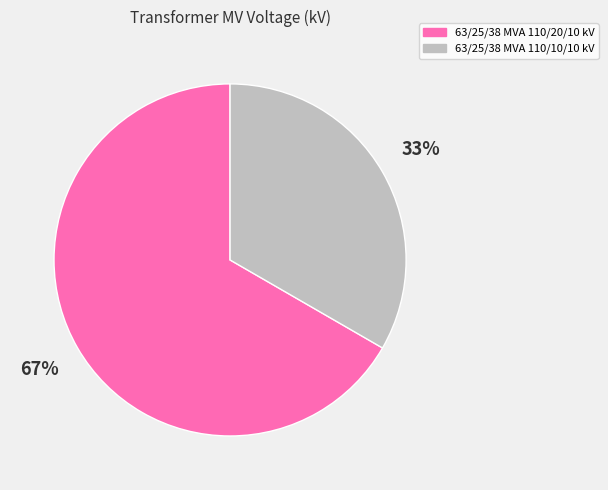

Which category has the smallest portion of the pie?

63/25/38 MVA 110/10/10 kV